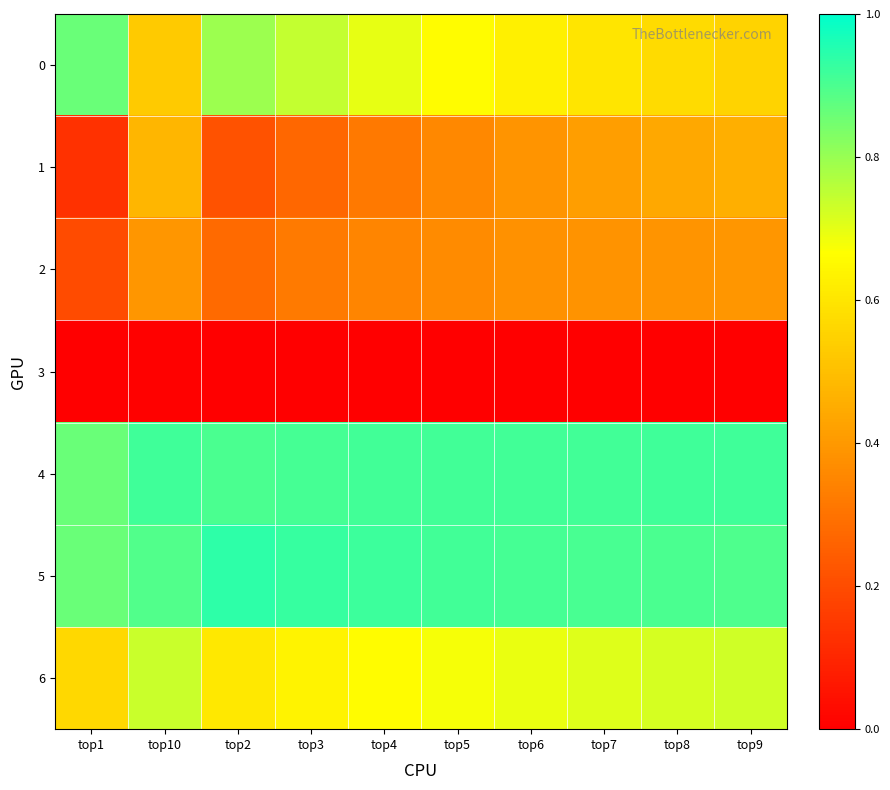

Between top7 and top4, which is larger?

top4